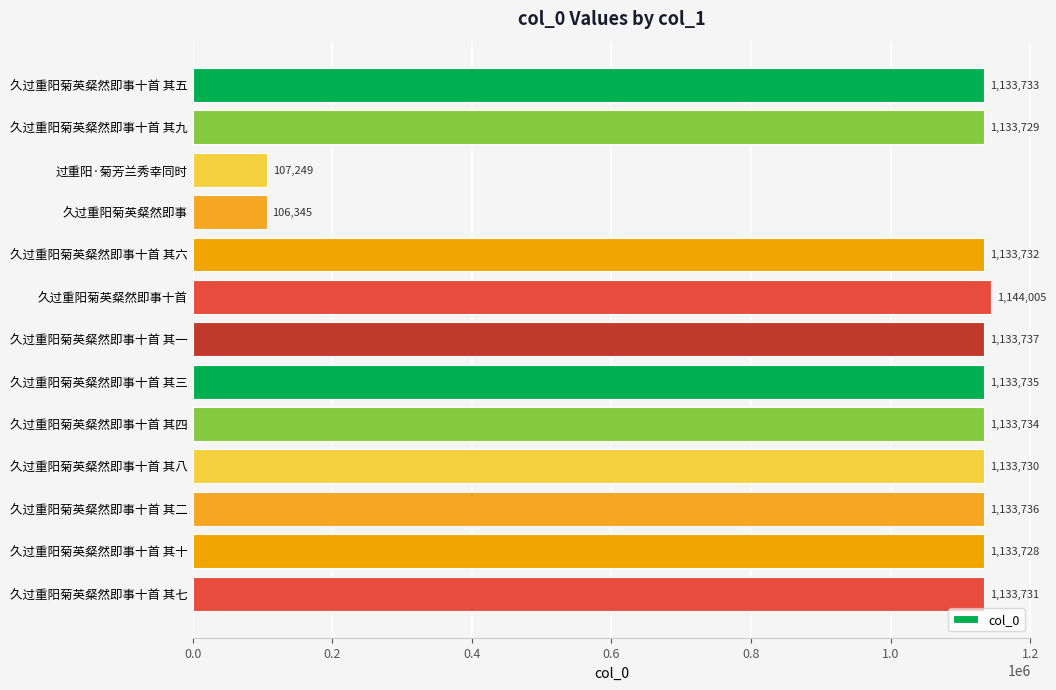

What is the difference between the maximum and minimum values?

1037660